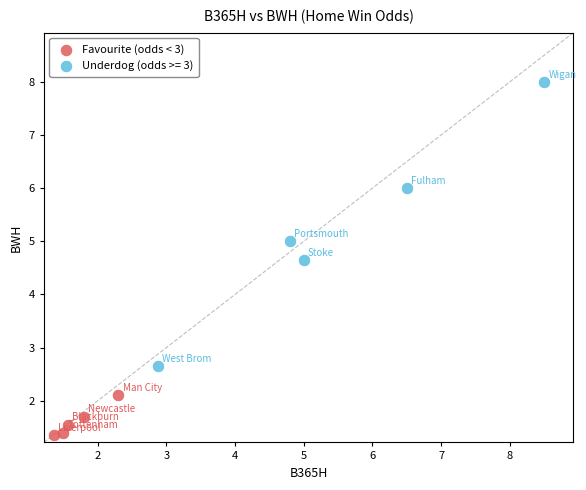

Which series has the widest spread of Y values?

Underdog (odds >= 3)